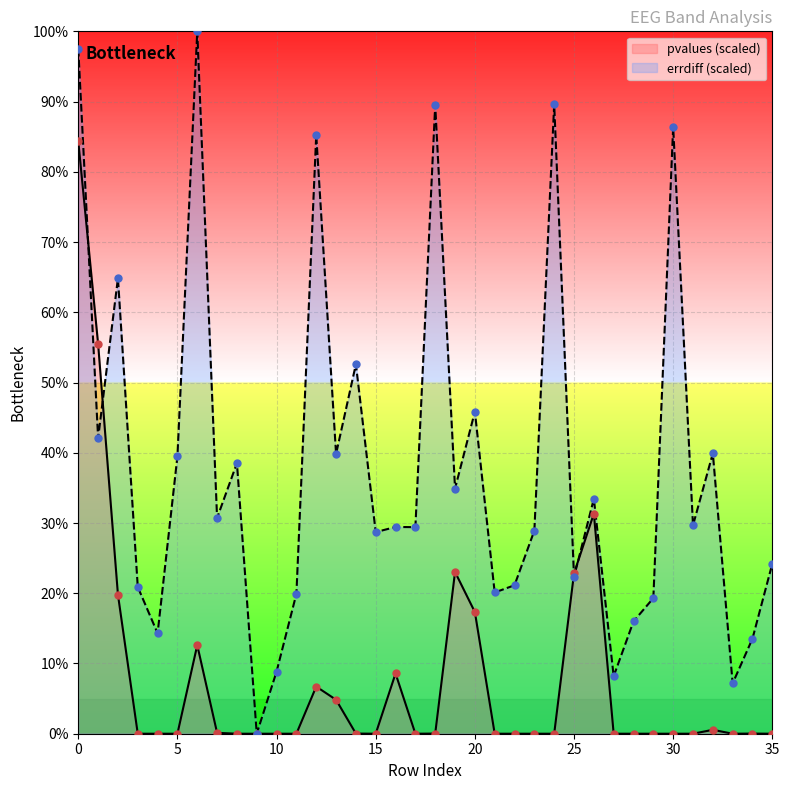

At how many categories does at least one series exceed 46?

9